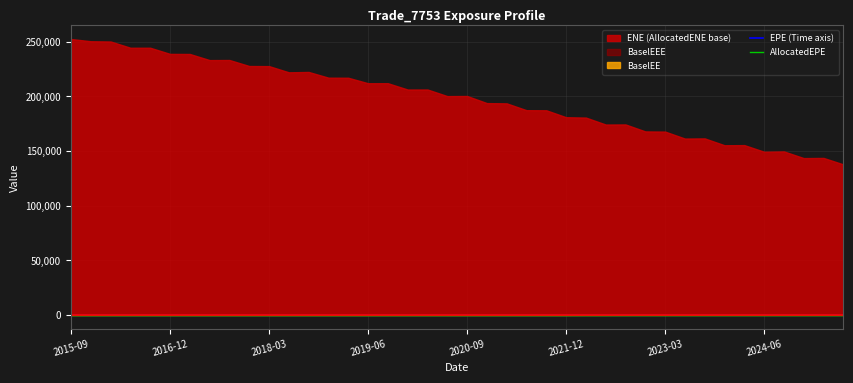

Rank the categories by AllocatedEPE value from lowest to highest.

2015-09, 2016-12, 2018-03, 2019-06, 2020-09, 2021-12, 2023-03, 2024-06, 8, 9, 10, 11, 12, 13, 14, 15, 16, 17, 18, 19, 20, 21, 22, 23, 24, 25, 26, 27, 28, 29, 30, 31, 32, 33, 34, 35, 36, 37, 38, 39